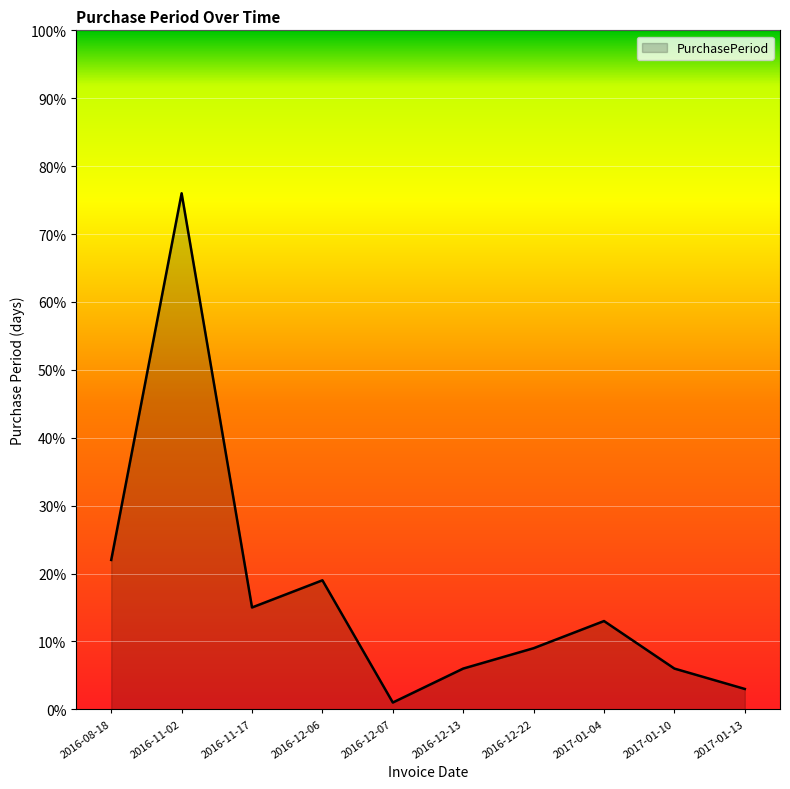

Where is the data nearest to the value 38?

2016-08-18